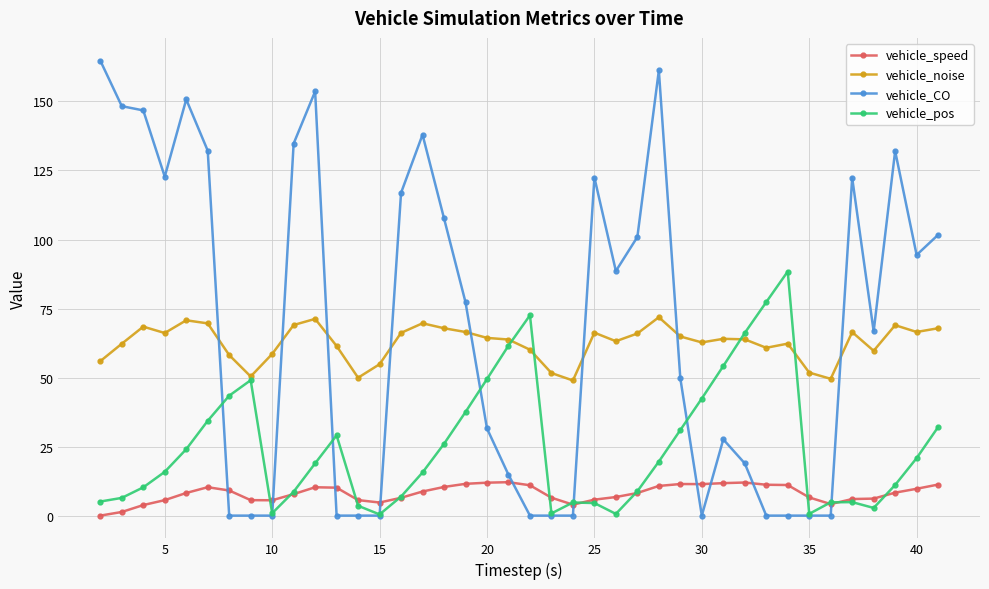

Rank the series by their maximum value, from highest to lowest.

vehicle_CO, vehicle_pos, vehicle_noise, vehicle_speed